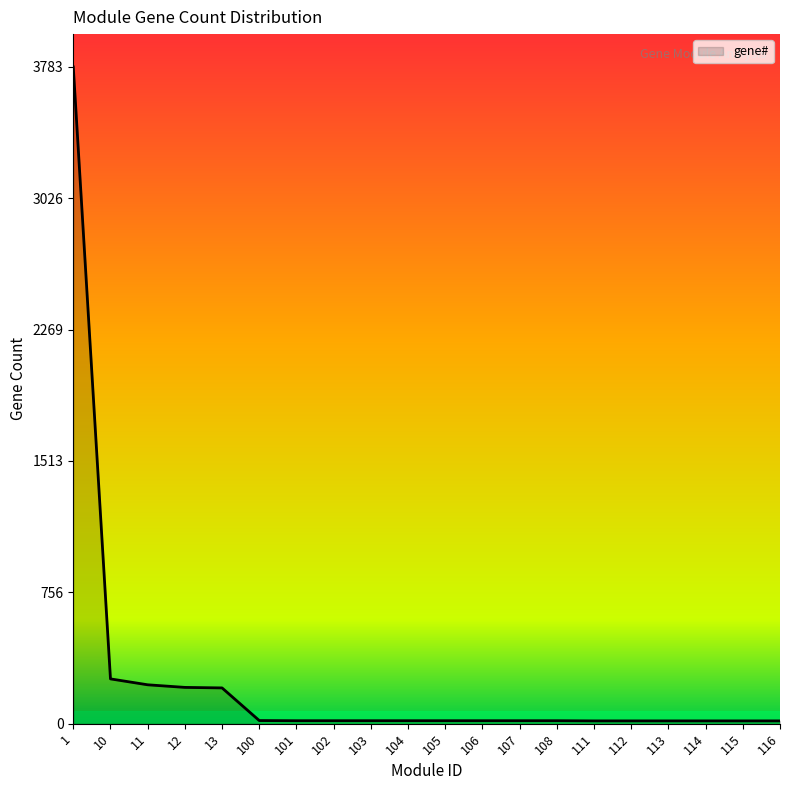

What is the difference between the maximum and minimum values?

3767